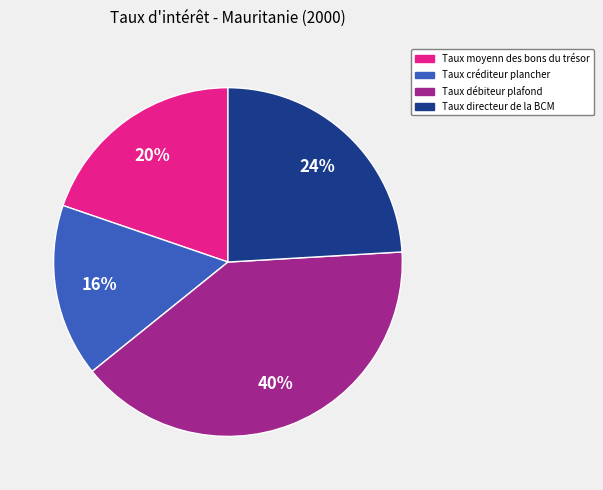

Count the number of slices in the pie.

4